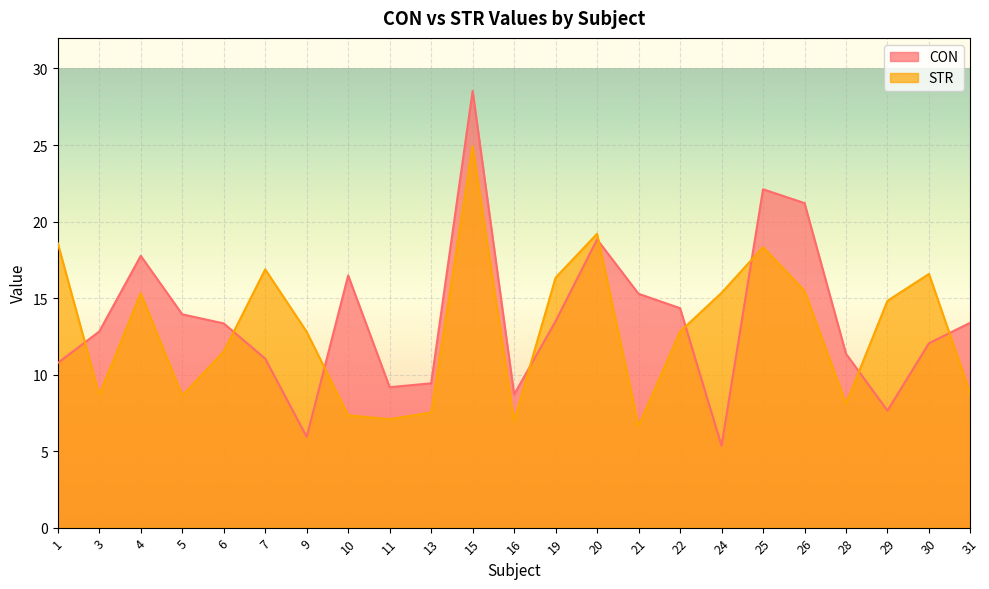

What is the lowest value of the CON series?

5.3